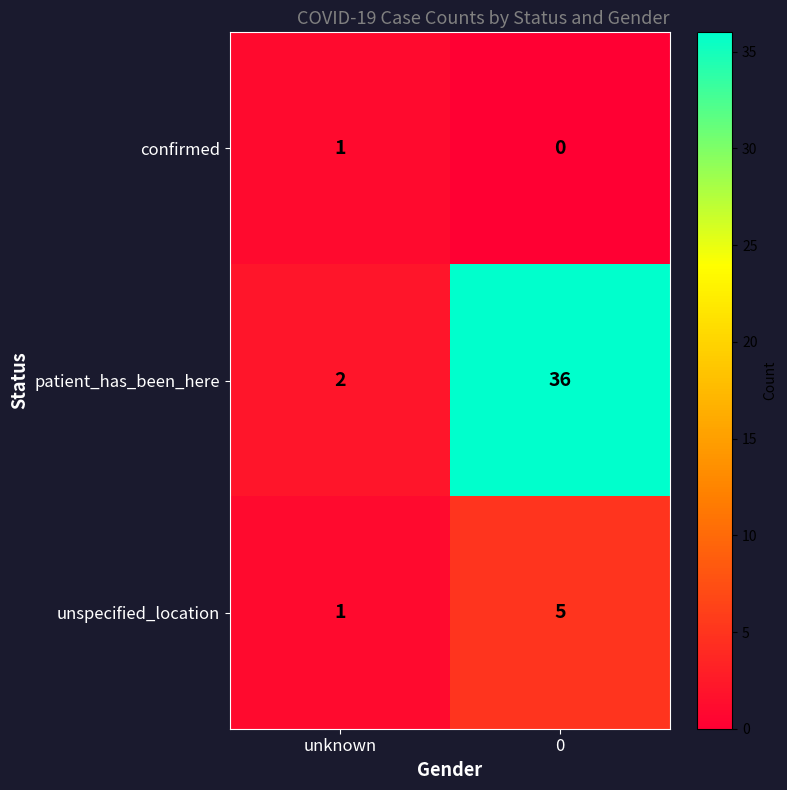

Rank the series at 0 from highest to lowest value.

patient_has_been_here, unspecified_location, confirmed